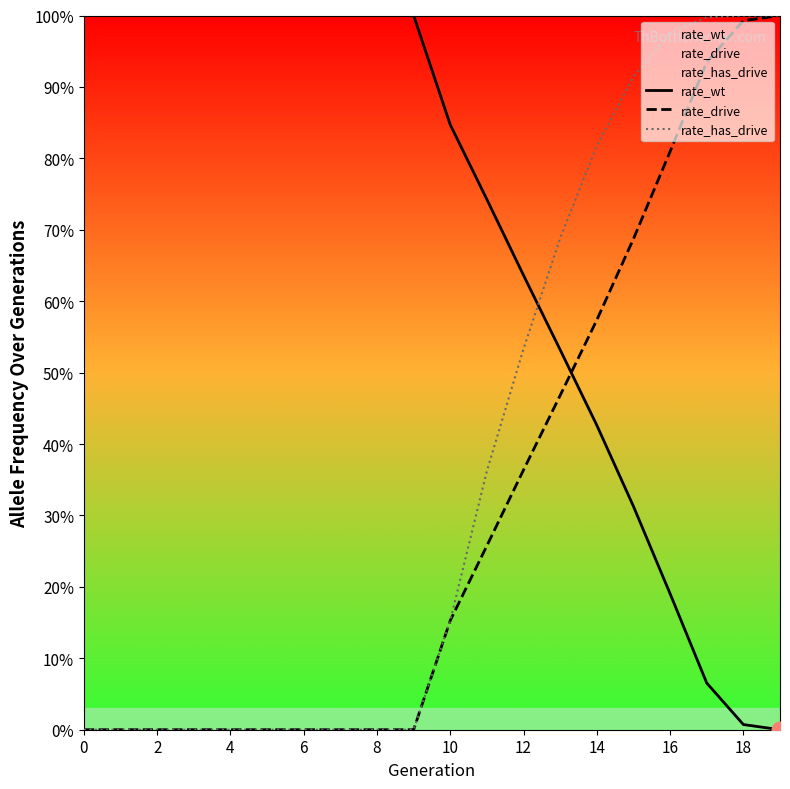

How many series are shown in this chart?

3